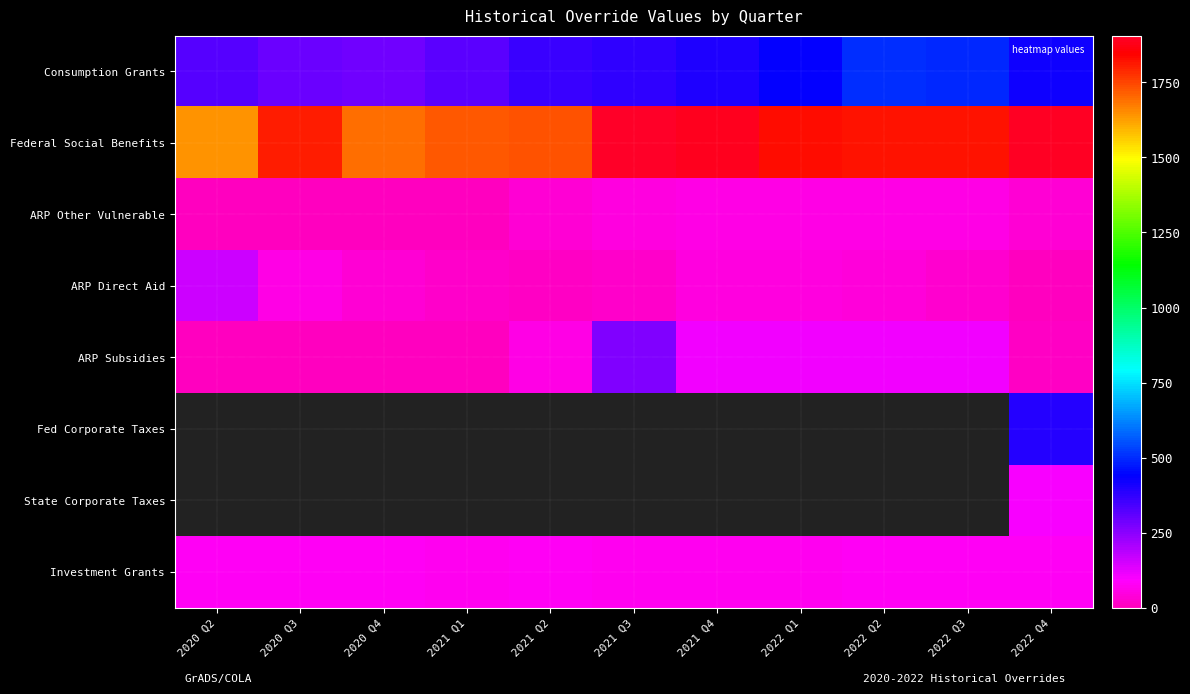

Where does the ARP Other Vulnerable series first go above 33?

2021 Q2